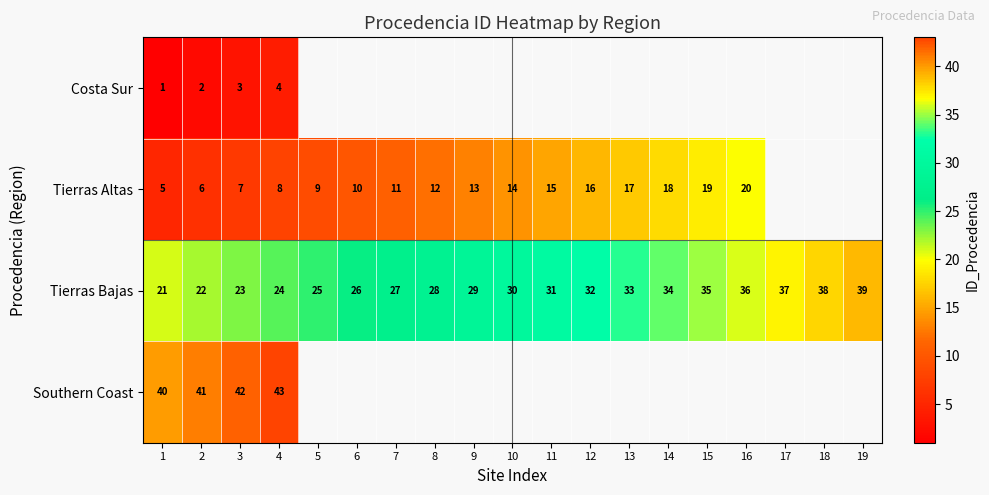

What is the sum of the Tierras Bajas values at 1 and 19?

60